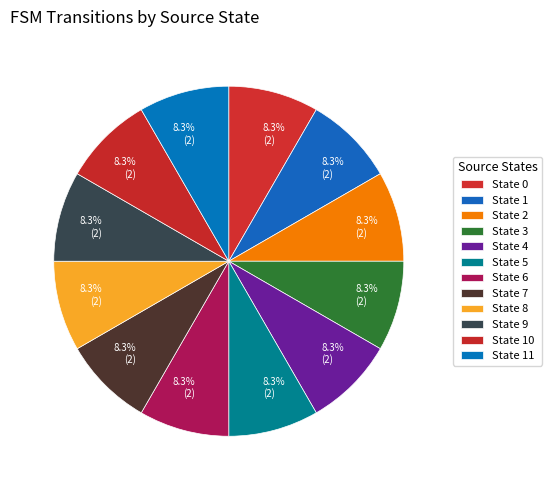

How many slices are in this pie chart?

12